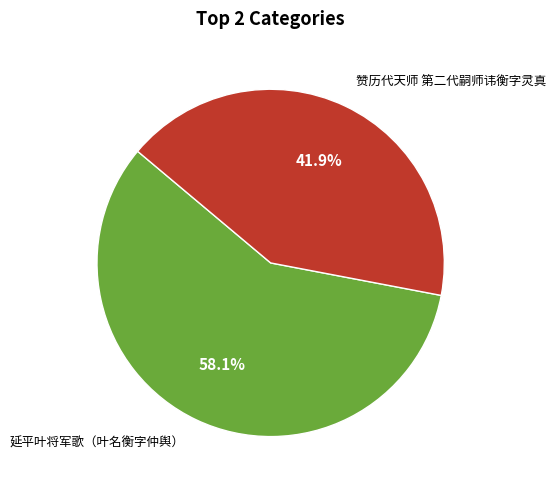

Is there any slice that represents more than half of the pie?

Yes